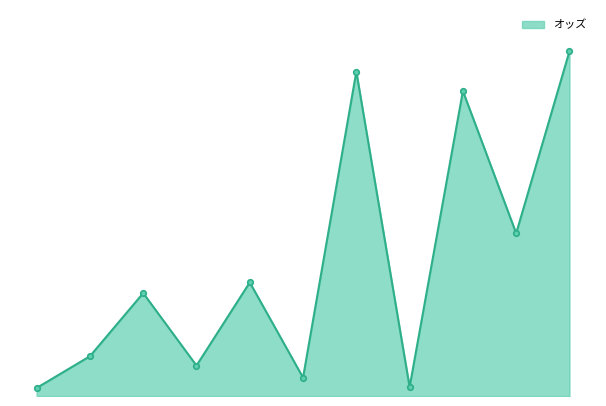

Which label corresponds to the largest value in the chart?

ブランダード